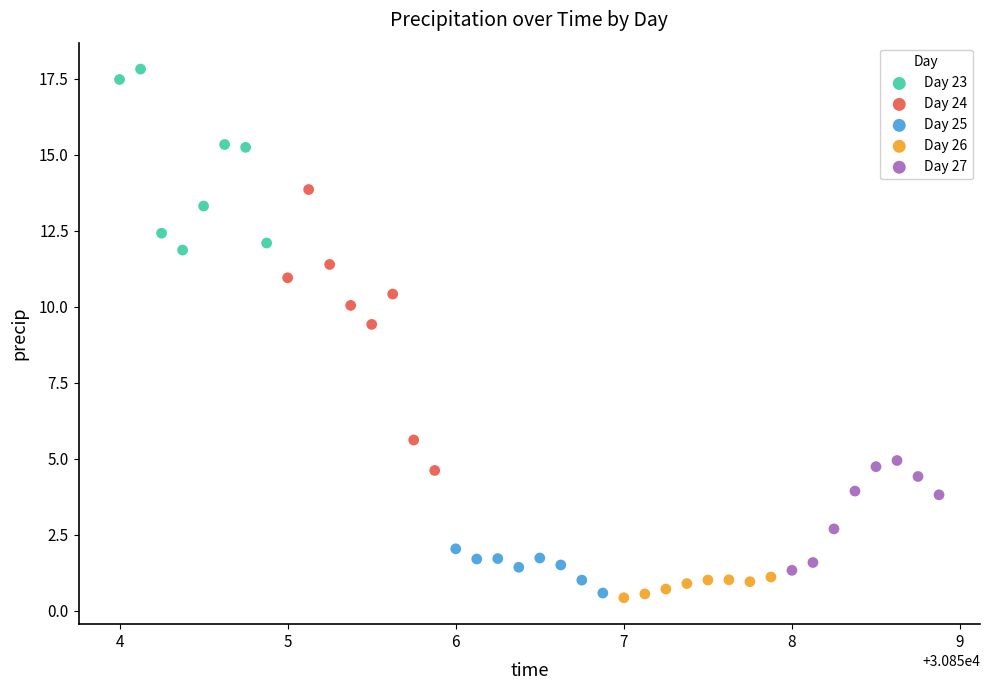

Which series has the largest Y range (max minus min)?

Day 24